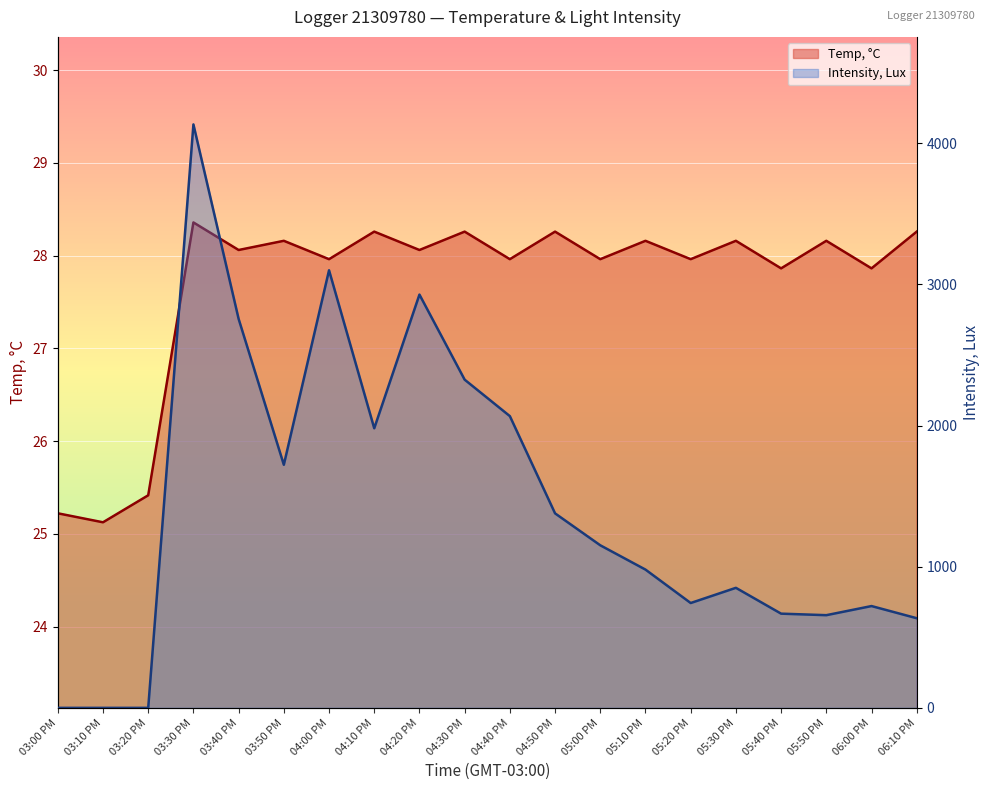

Where does the Temp, °C series first go above 28?

03:30 PM